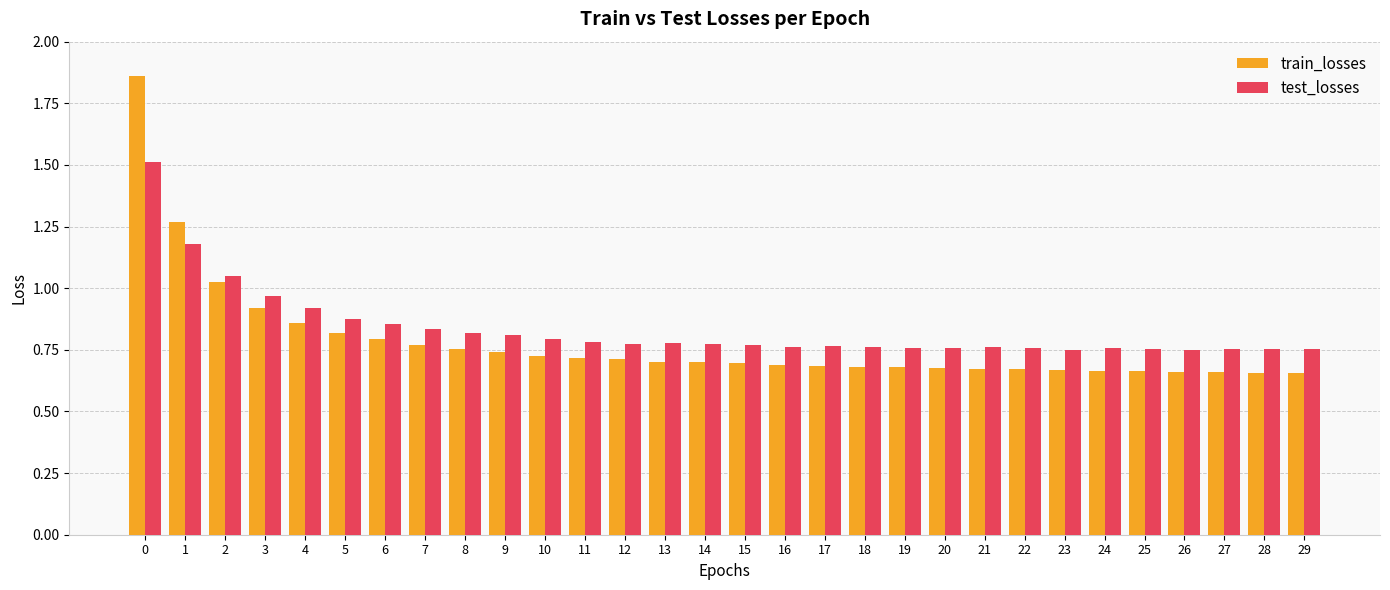

Which series has the largest range (max minus min)?

train_losses